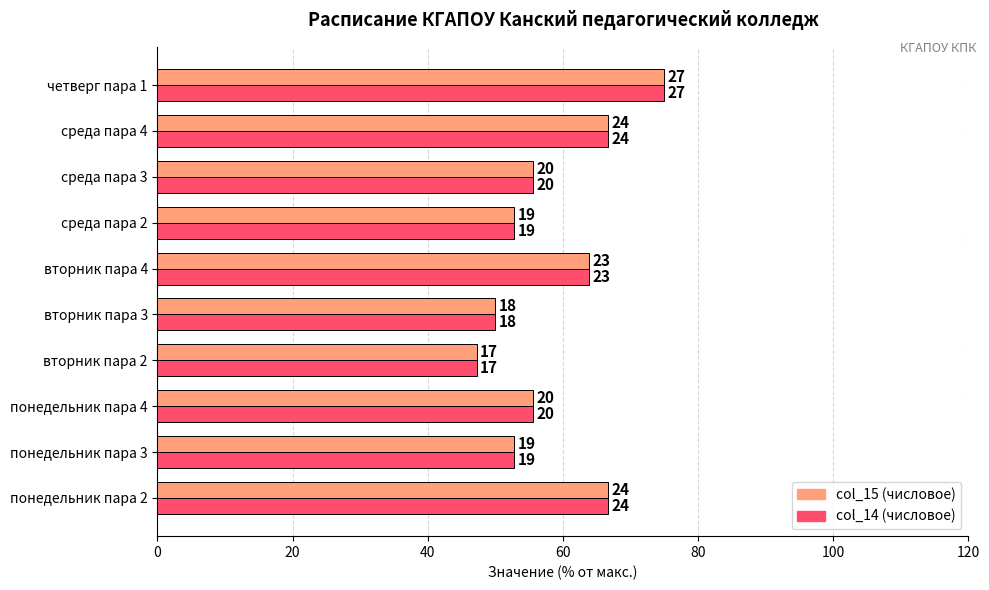

The col_15 (avg) series shows 20.2 at понедельник пара 4. True or false?

False